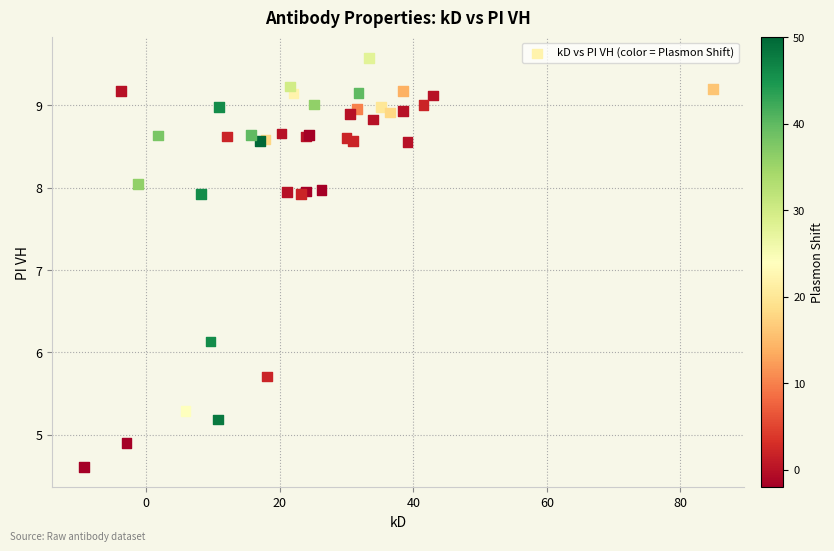

What Y value in the scatter plot is closest to 7?

6.1